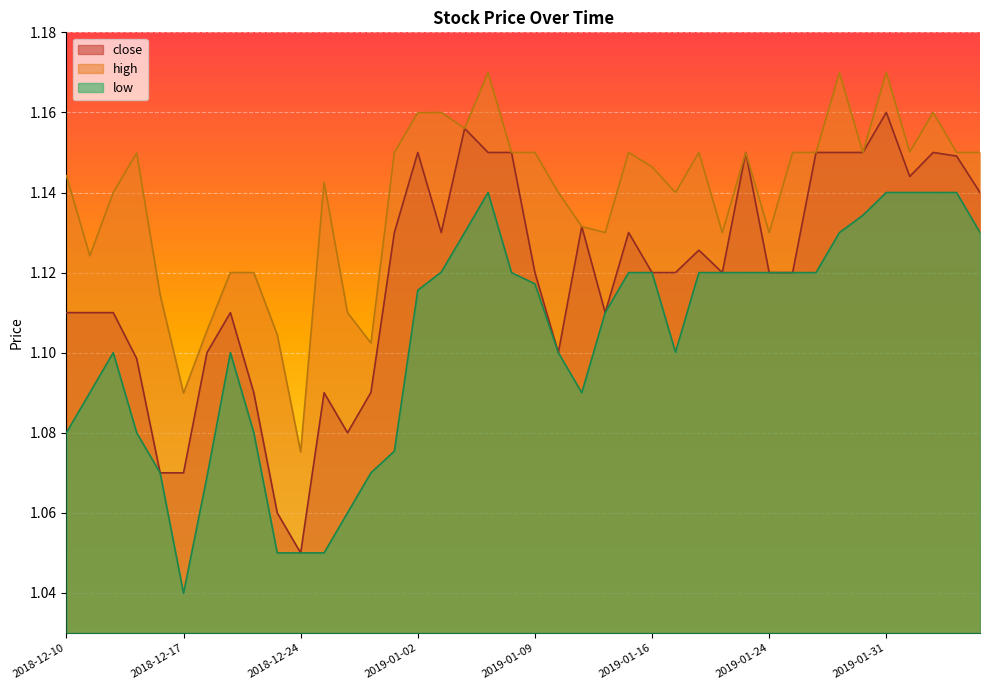

Does the chart display data point markers on the line(s)?

No